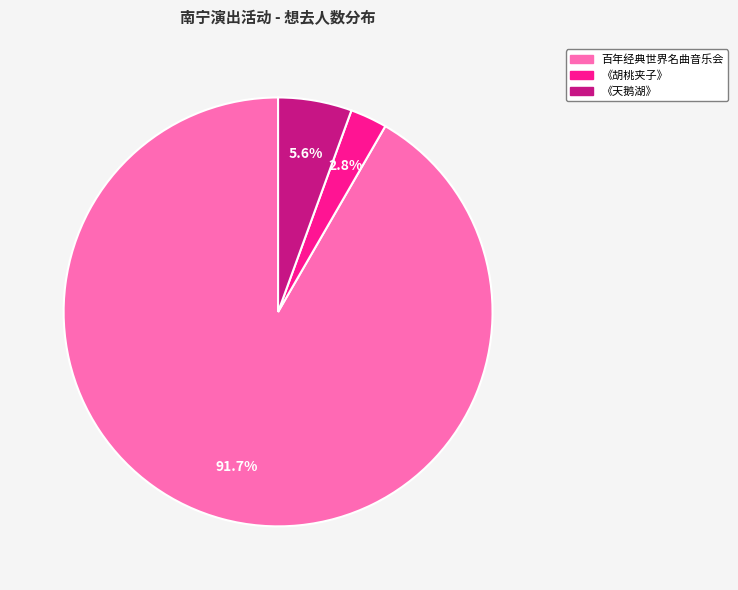

Does any single category account for the majority?

Yes